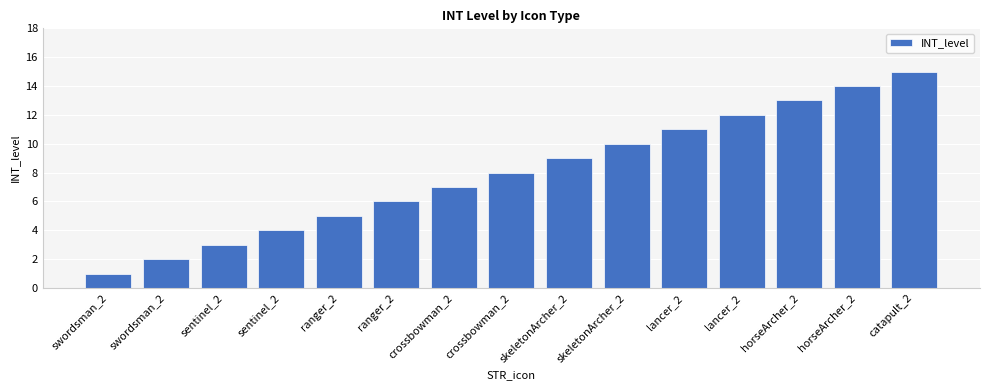

Is it true that the value at skeletonArcher_2 is 3?

False